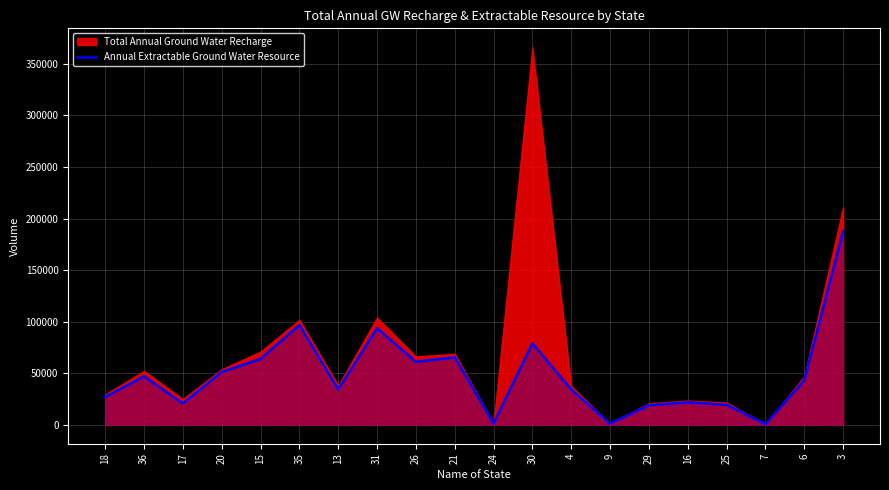

How many categories are shown in the chart?

20